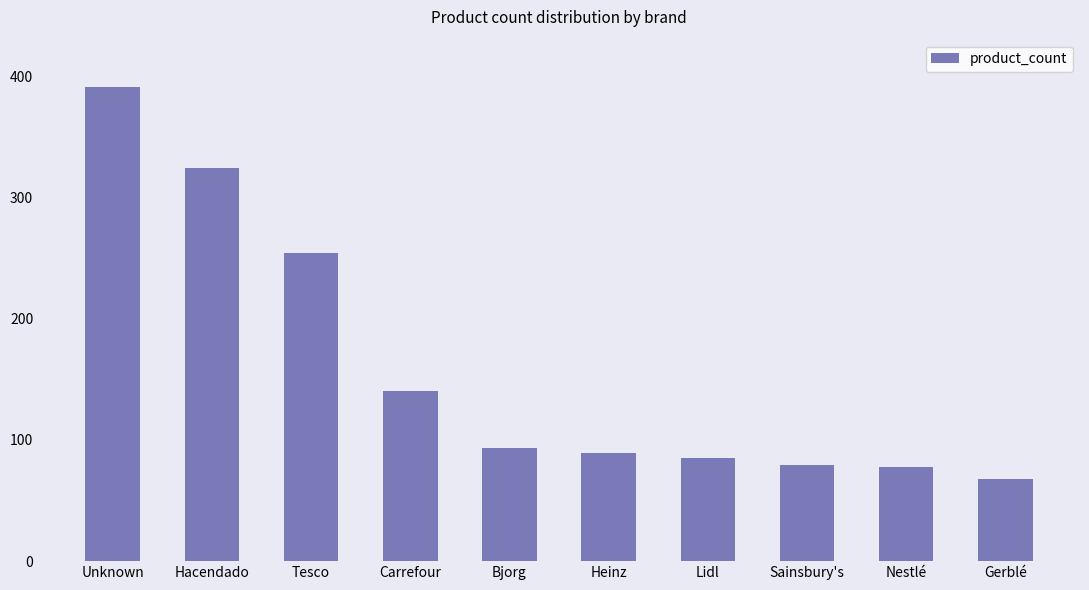

What is the sum of the values at Tesco and Sainsbury's?

333